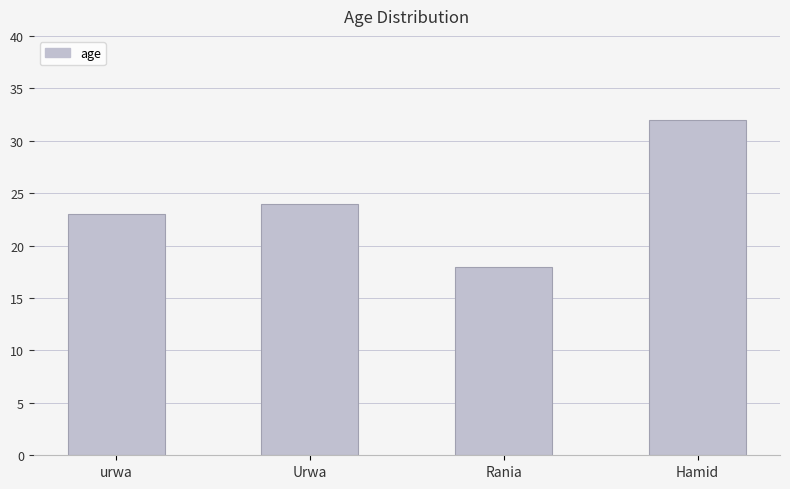

How many values are below 24?

2